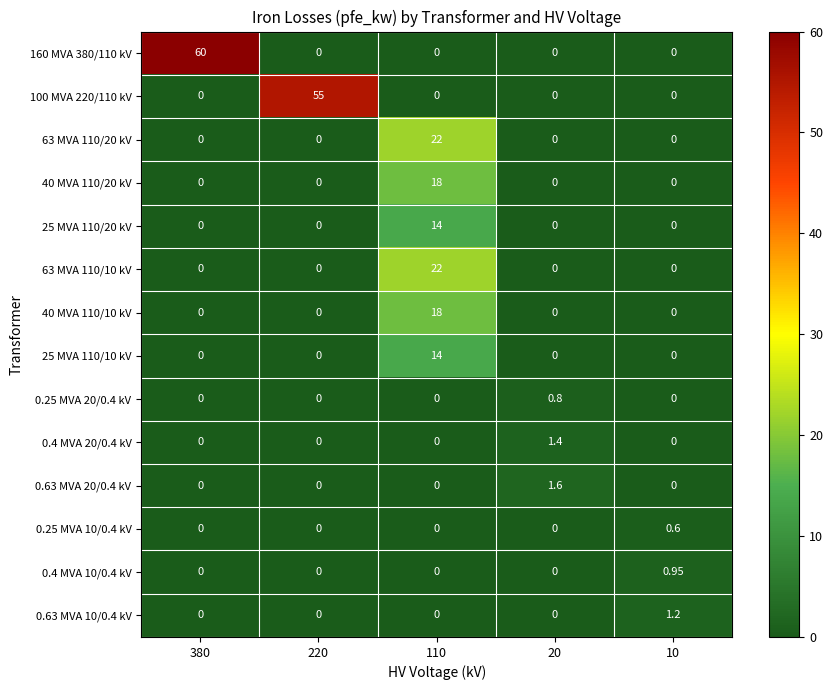

How many distinct data groups are displayed?

14